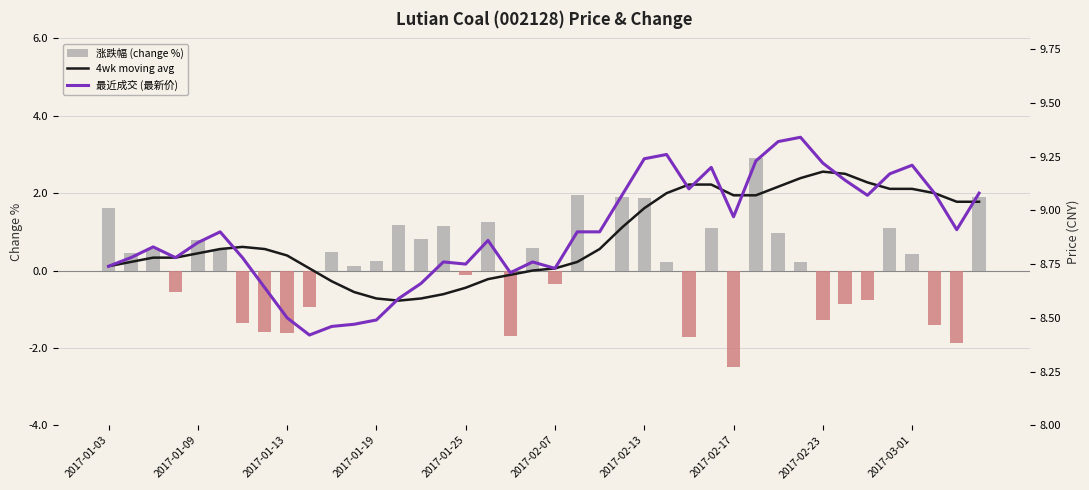

Which series has the largest range (max minus min)?

涨跌幅 (change %)